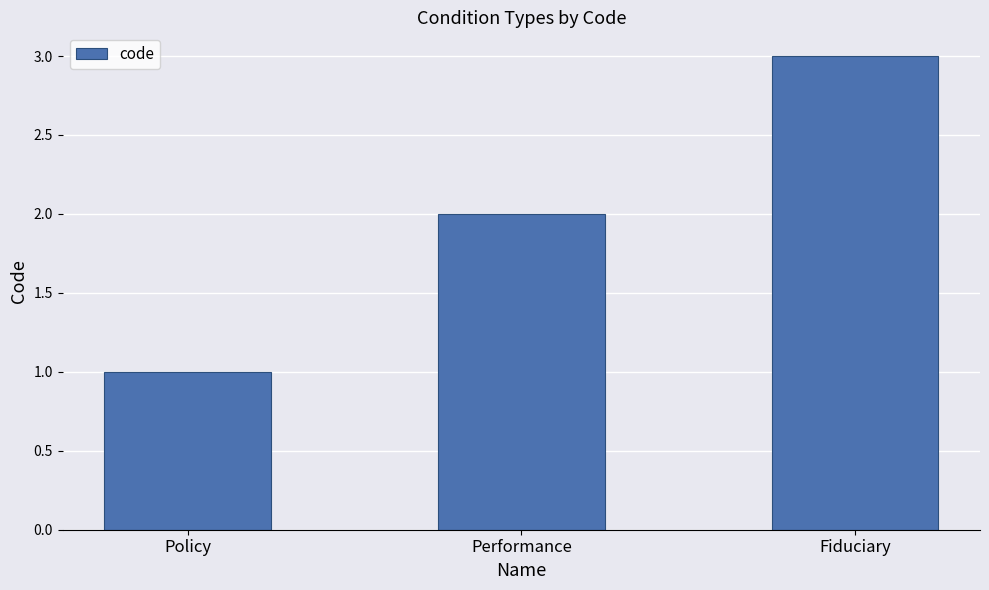

Between Policy and Performance, which is larger?

Performance